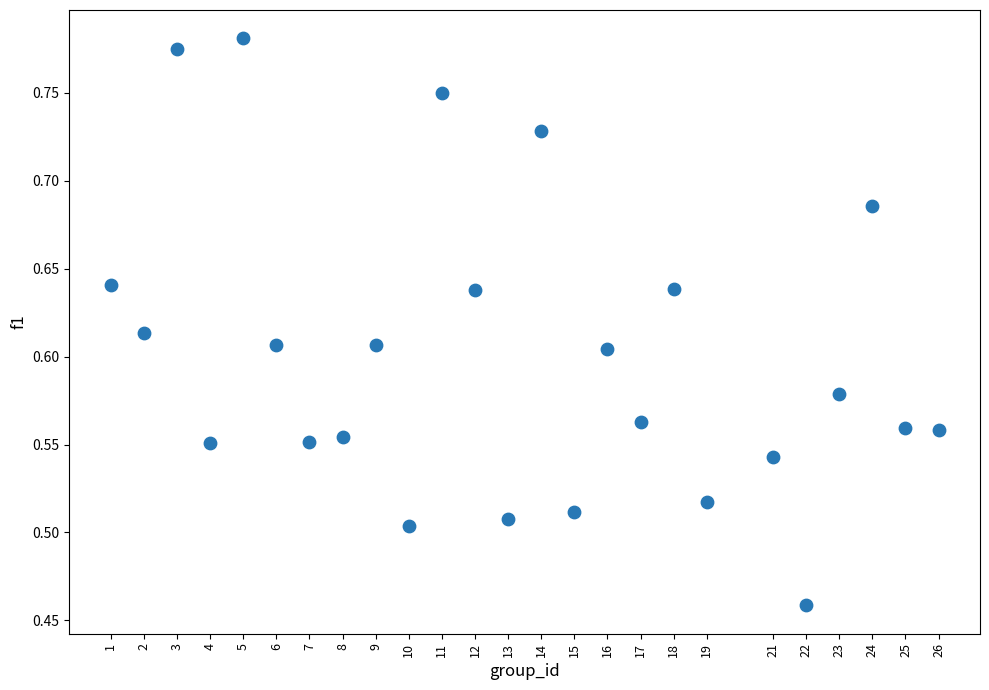

What is the range of X values (max minus min)?

25.0